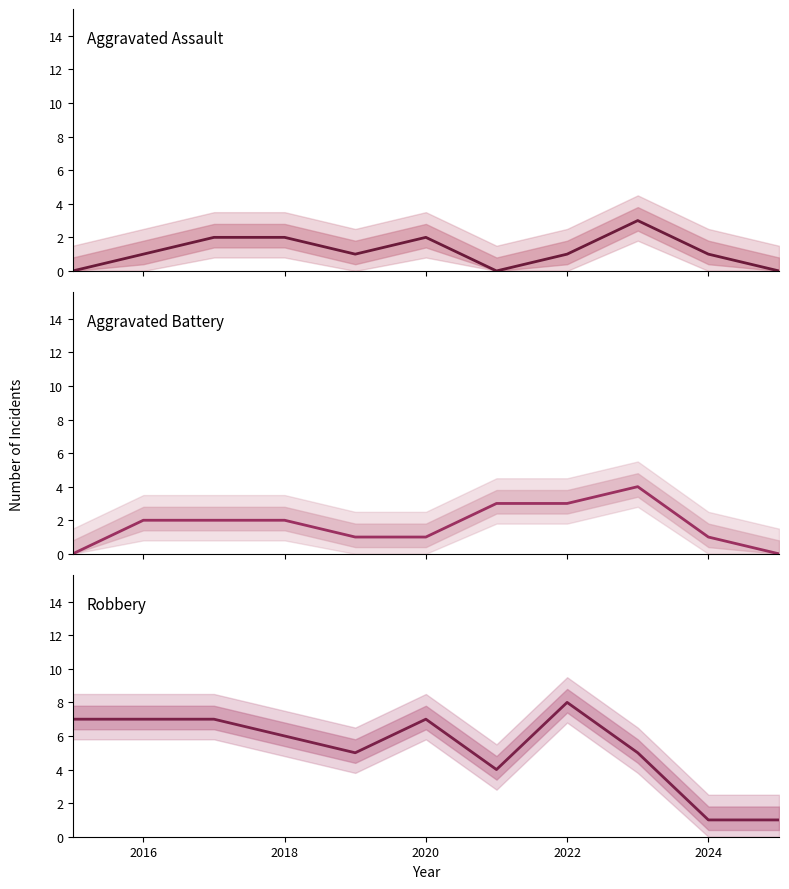

What is the sum of all Robbery values?

58